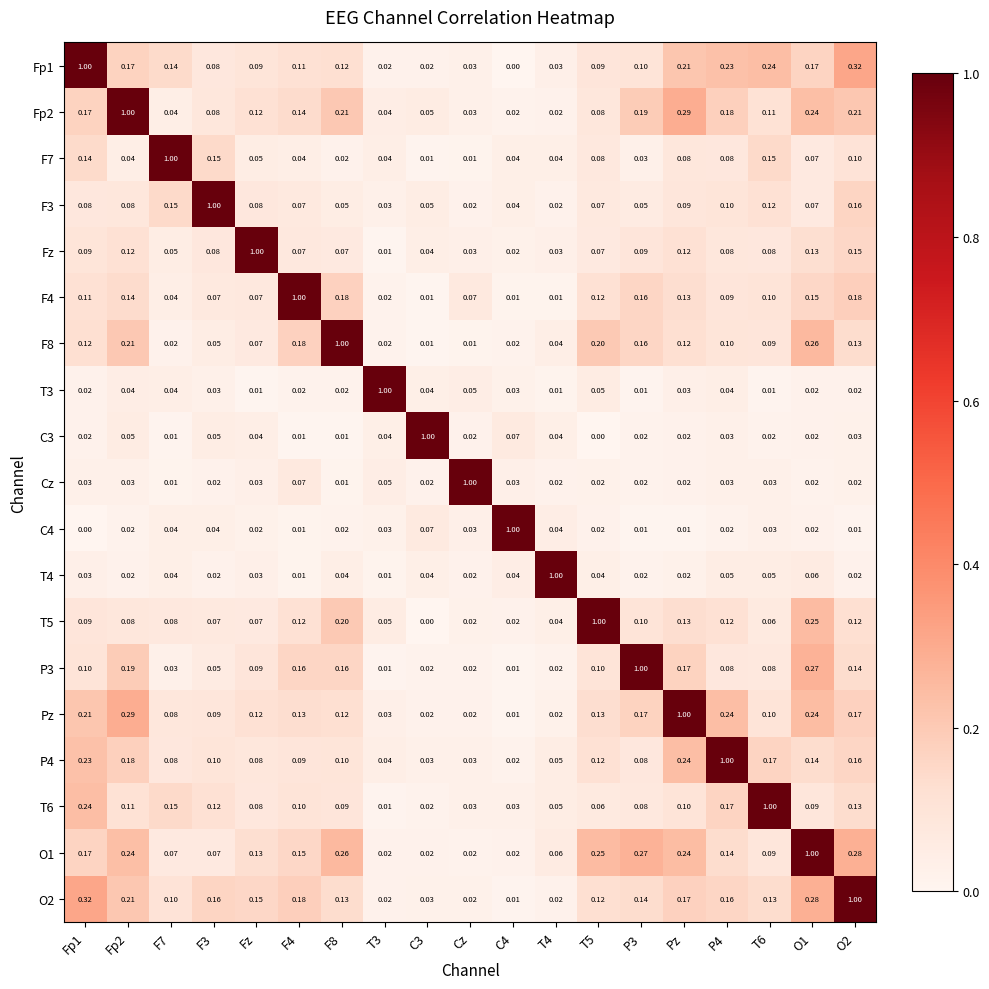

Is the value of Pz at P3 greater than the value of Fz at P3?

Yes